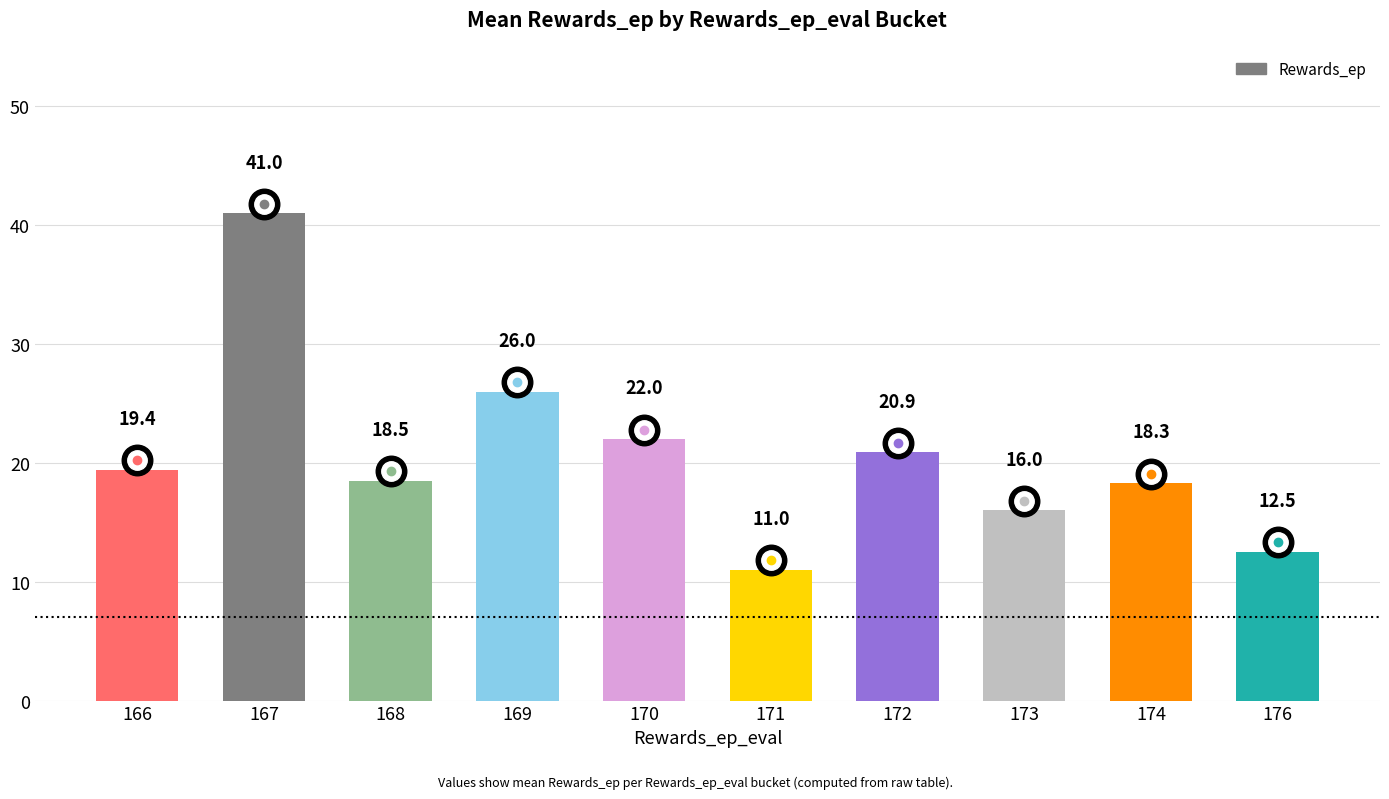

Is it true that the value at 169 is 14.4?

False